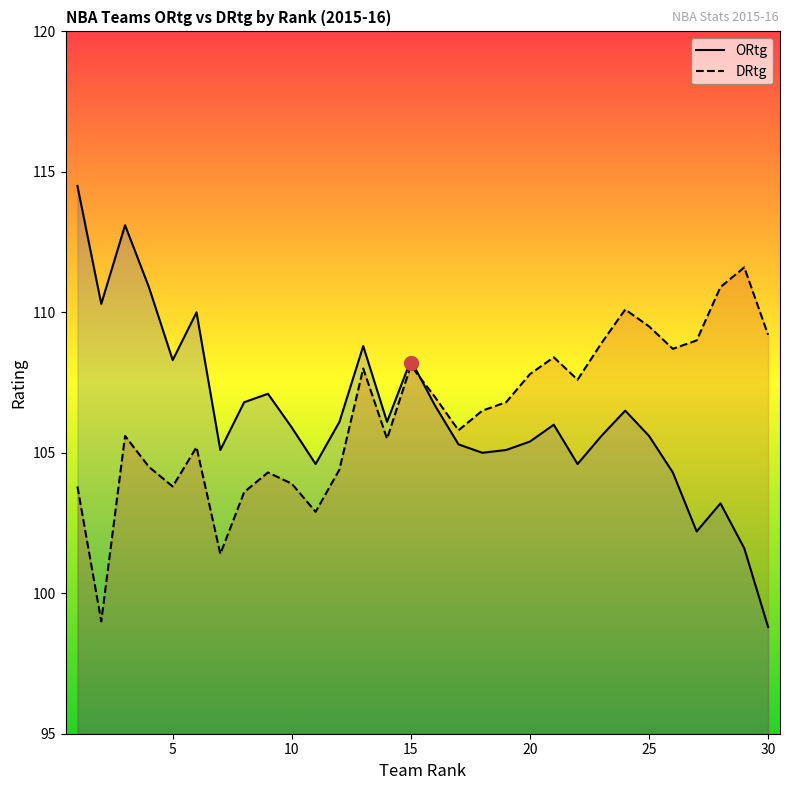

Which category has the lowest value in the DRtg series?

2